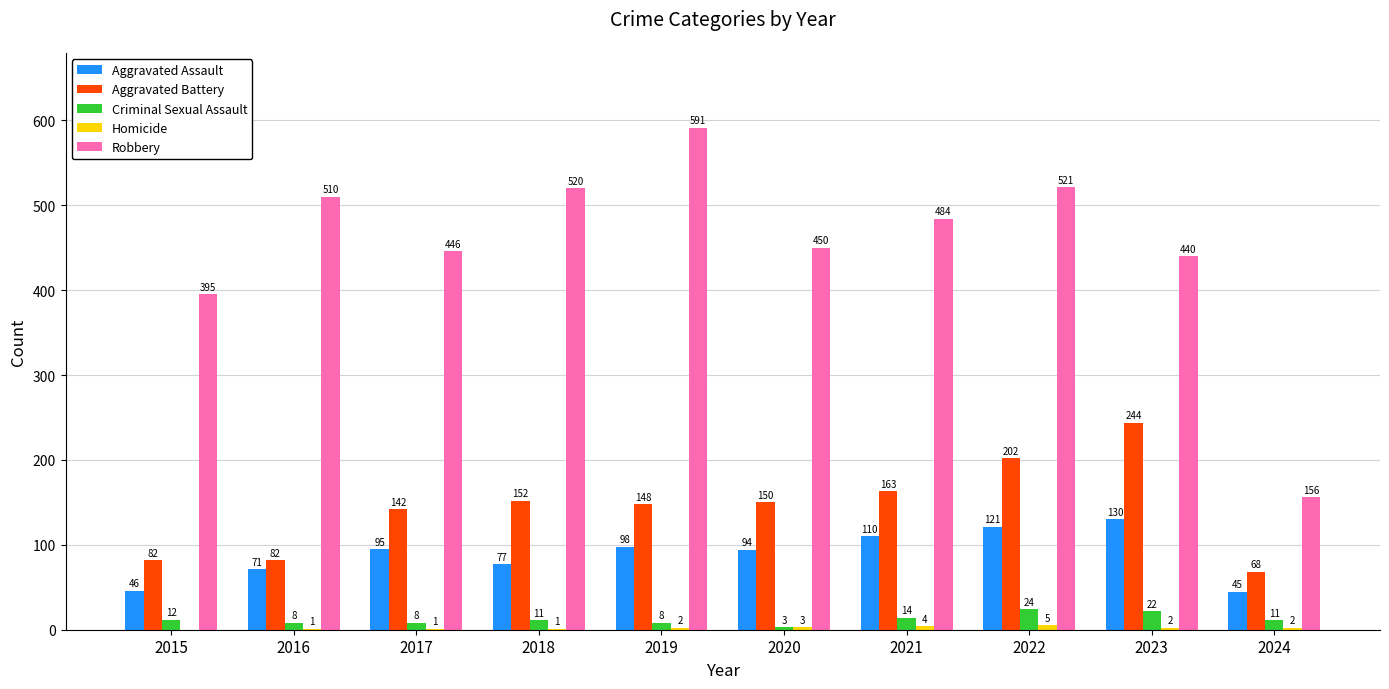

Read the Criminal Sexual Assault value at 2022.

24